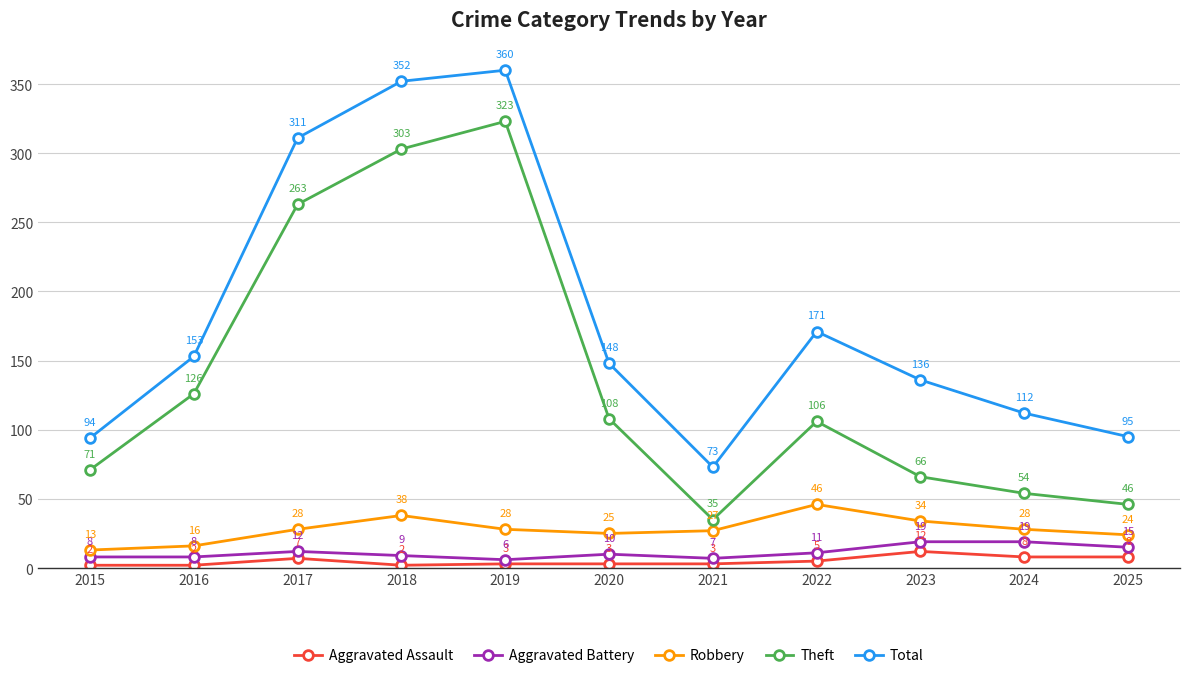

Which category has the lowest value in the Total series?

2021